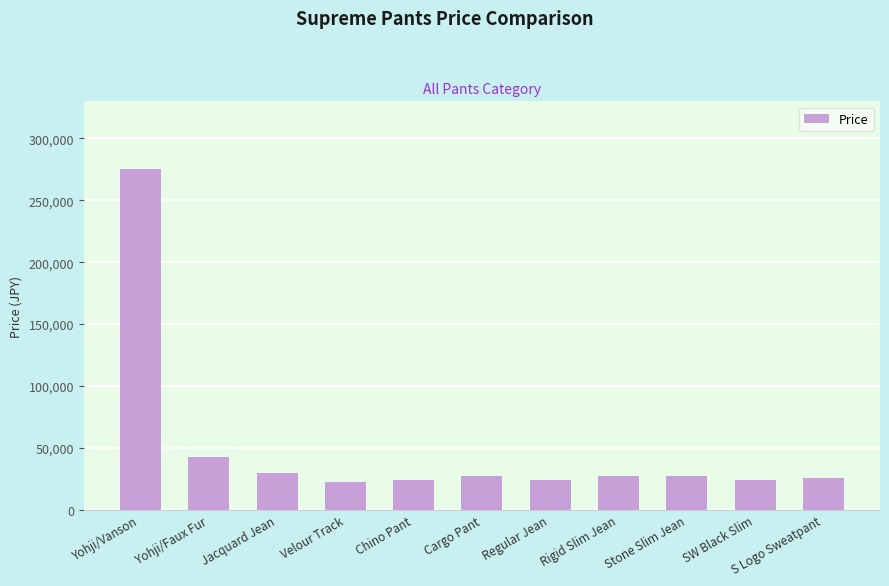

How many bars are there in total?

11